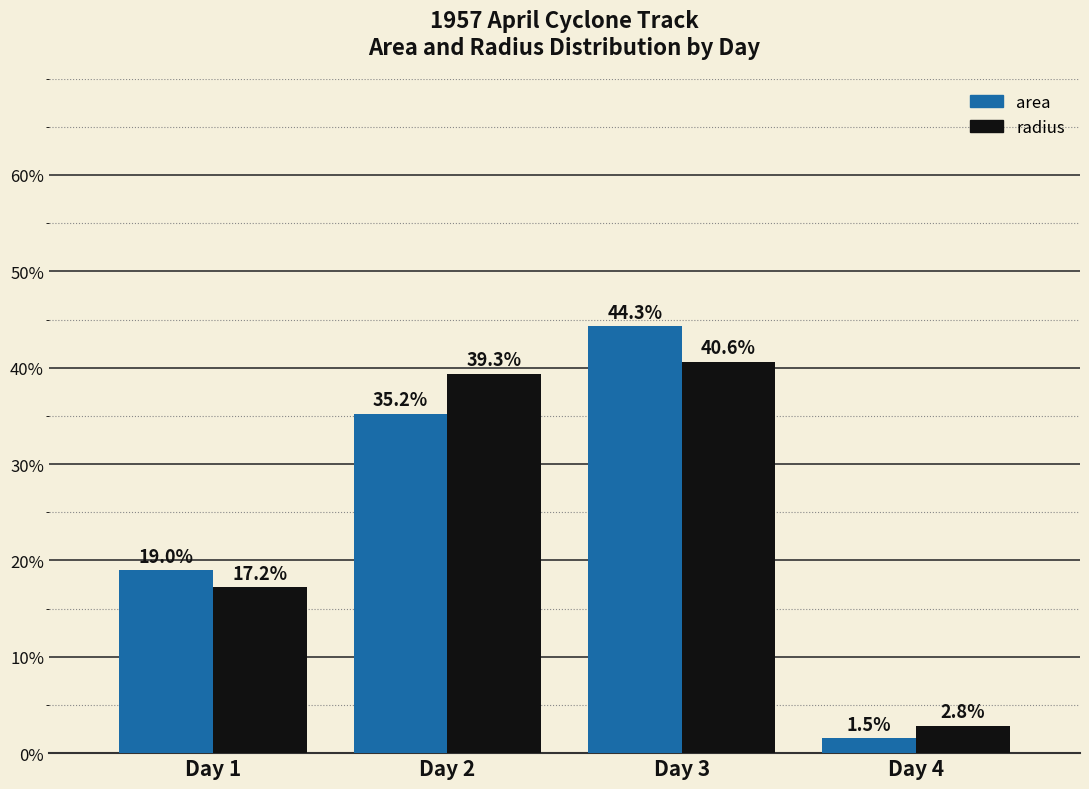

What is the difference between the maximum and minimum values in the area series?

42.8